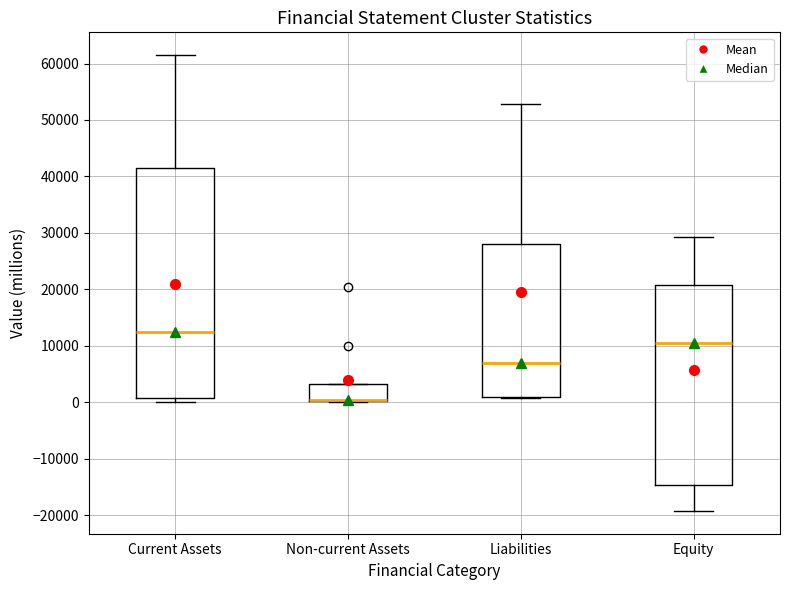

Where is the lower edge of the box for Non-current Assets on the y-axis? The values are not printed on the chart, so give them approximately, as read against the axis.

0